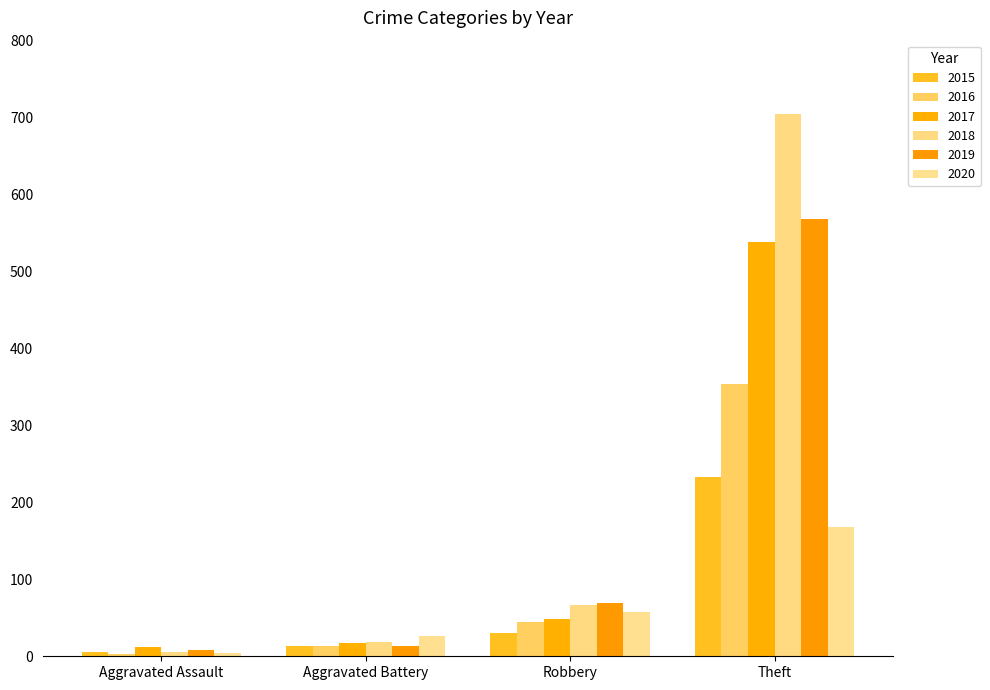

Reading left to right, transcribe all the data shown in this chart.

2015: 6	13	30	233
2016: 3	13	44	354
2017: 12	17	49	538
2018: 5	18	67	705
2019: 8	14	69	568
2020: 4	26	57	168